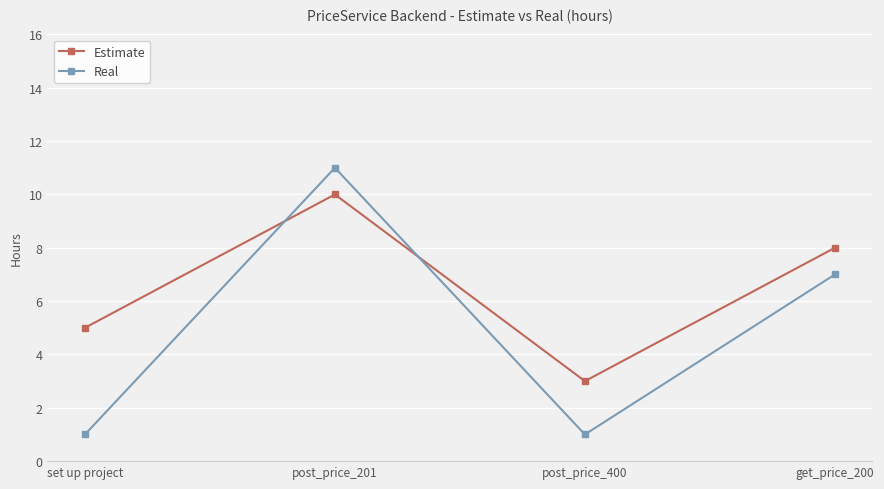

What is the difference between the maximum and minimum values in the Real series?

10